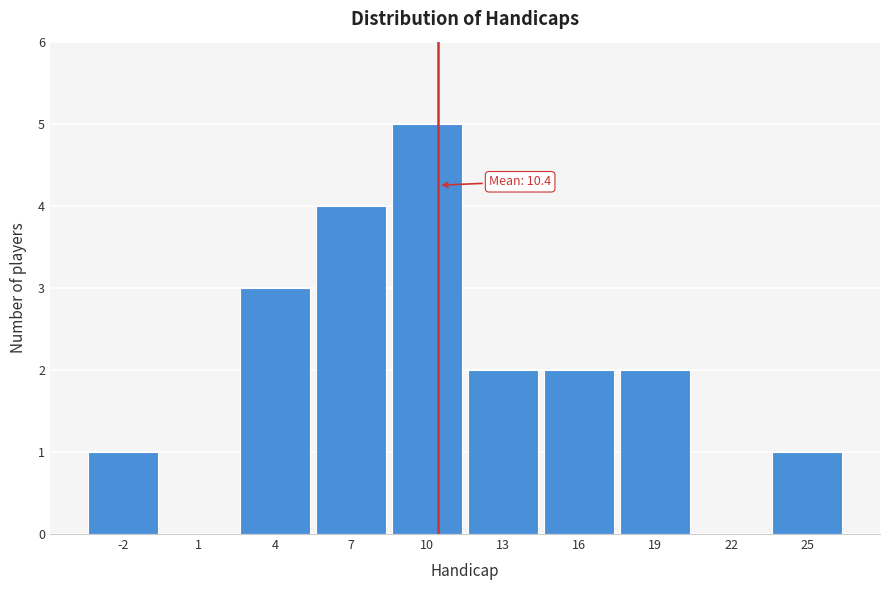

Over which range of the x-axis is the bar tallest?

8.5 to 11.5